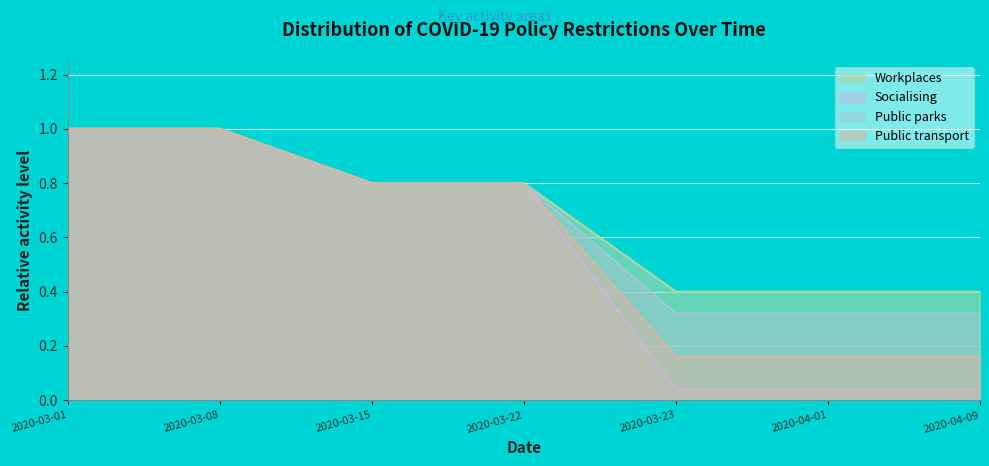

What is the highest value of the Public parks series?

1.0